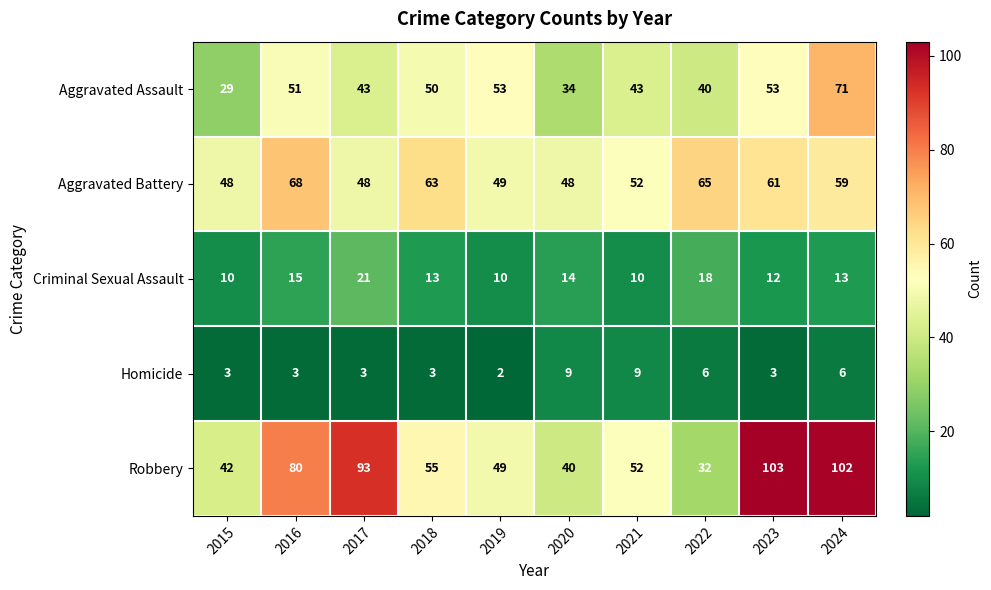

At which label does Aggravated Battery first exceed 59?

2016